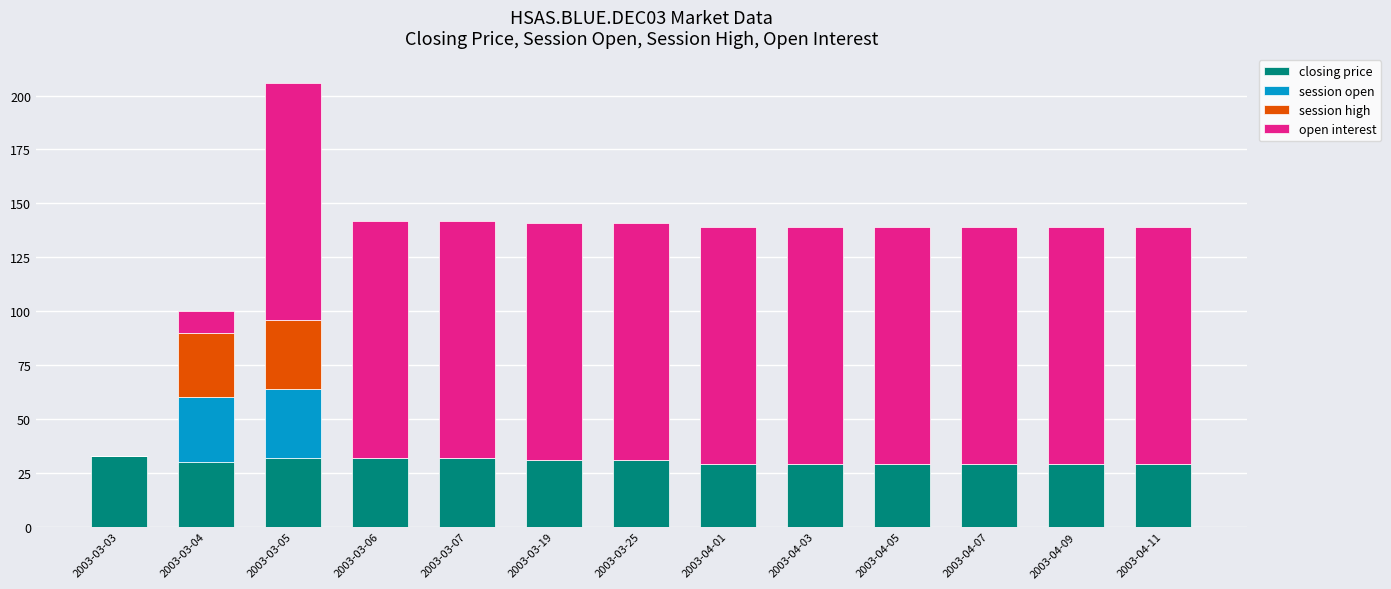

What is the highest value of the closing price series?

33